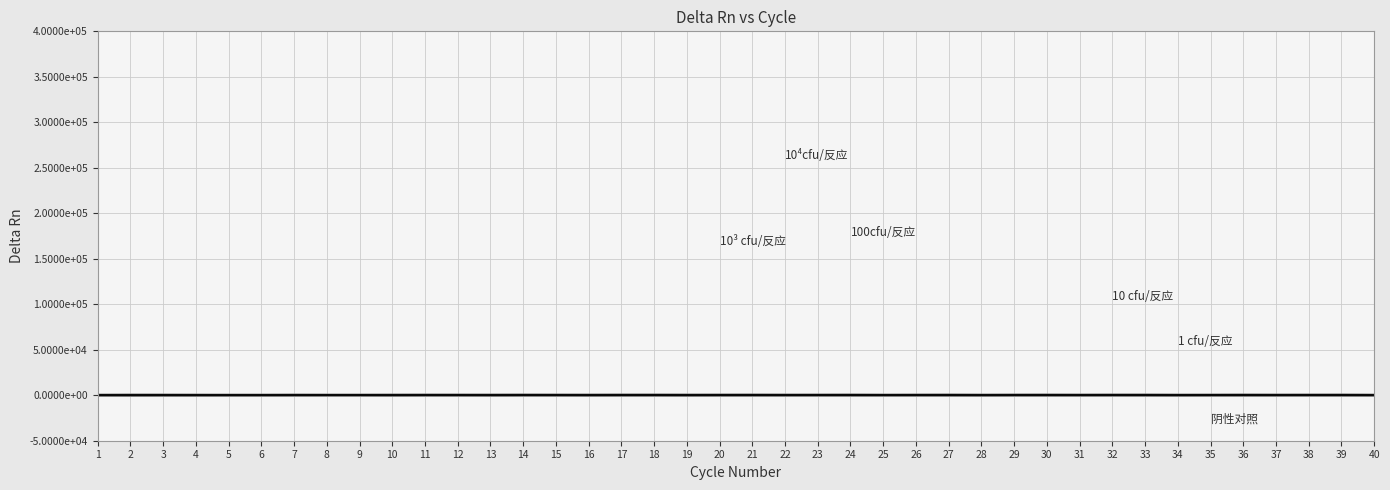

Does the chart have visible grid lines?

Yes